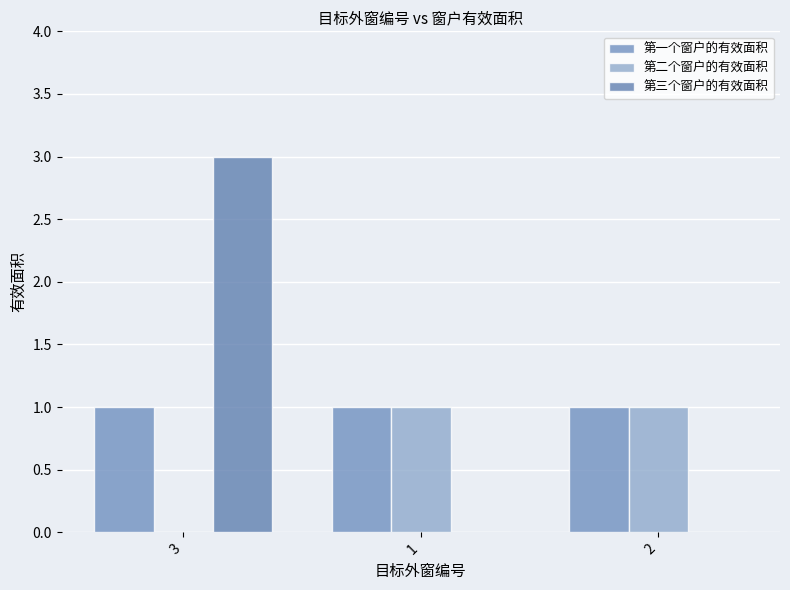

List the labels in order of 第一个窗户的有效面积 value, largest first.

3, 1, 2